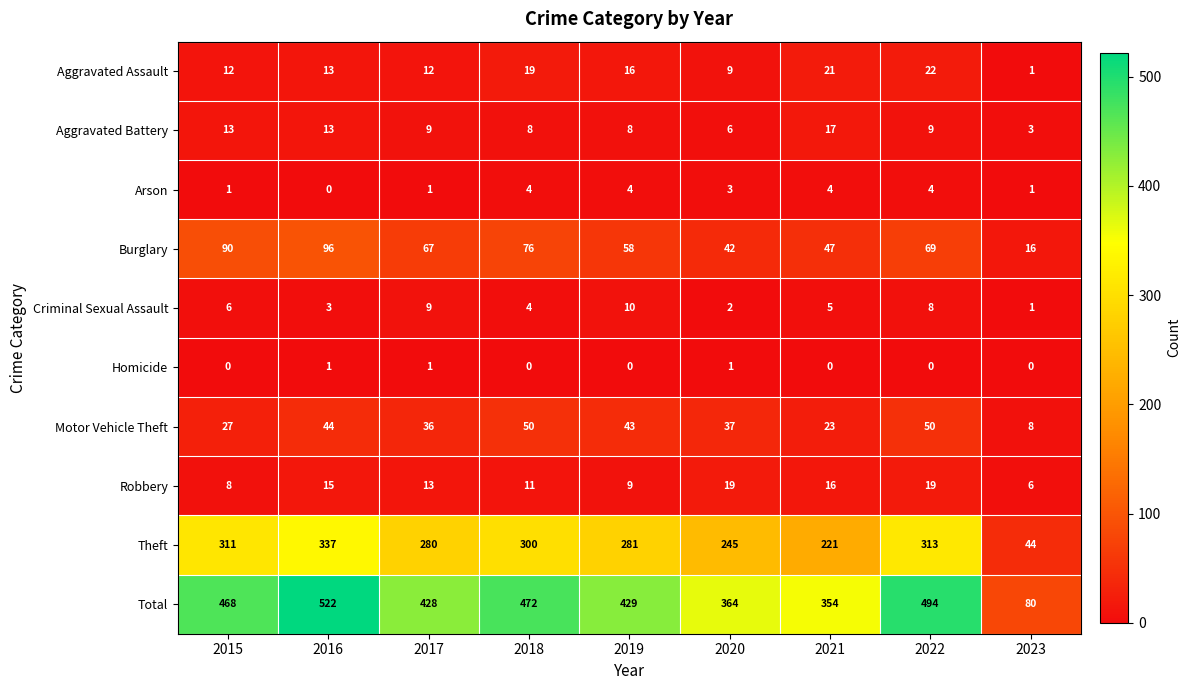

Where does the Robbery series first go above 13?

2016